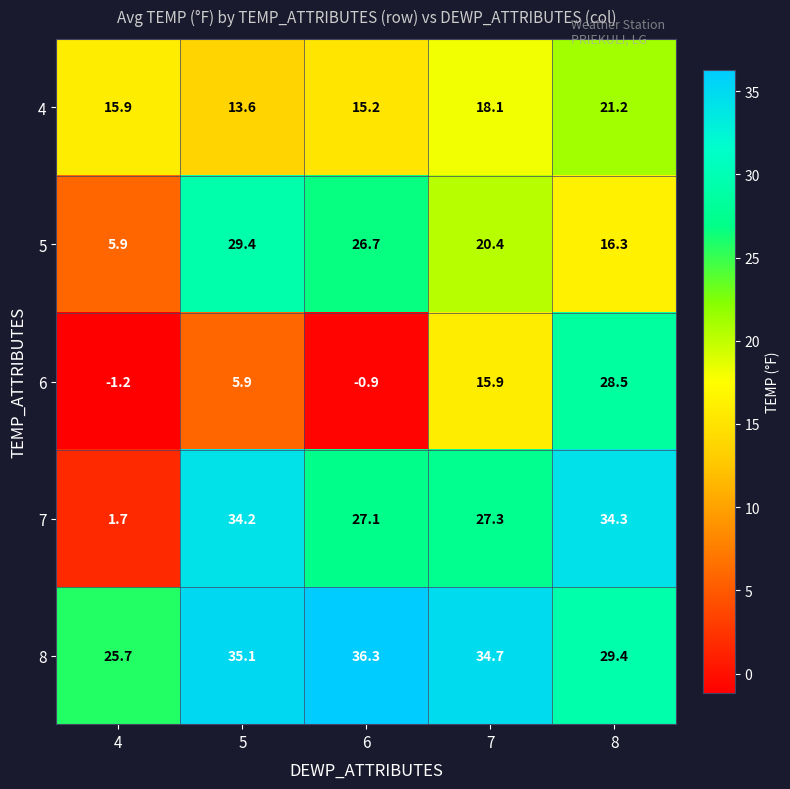

At which category is the sum across all series the highest?

8